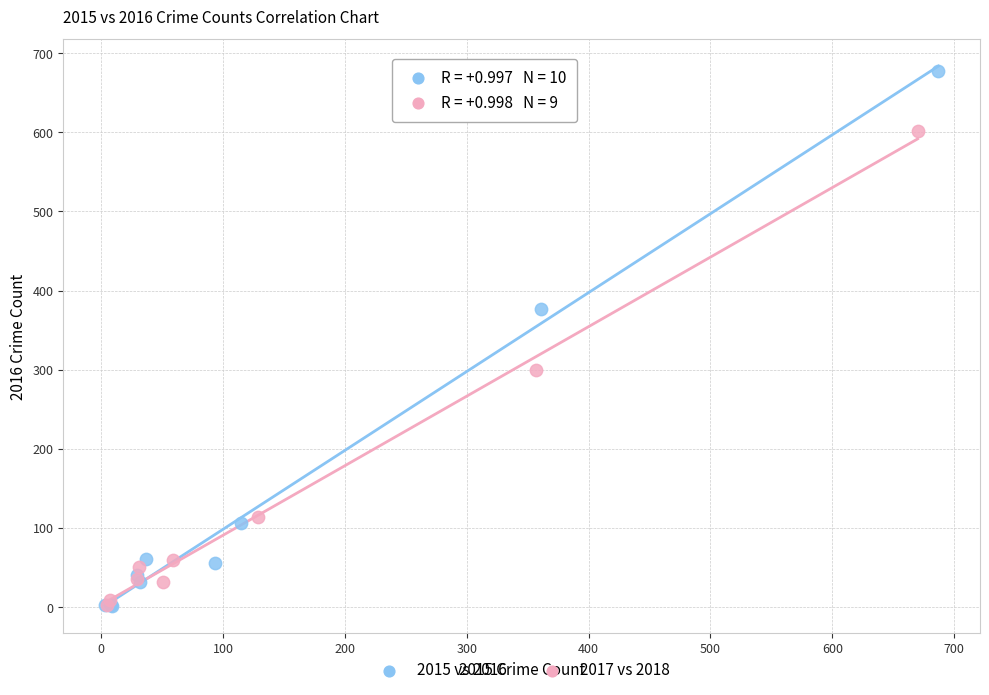

Which series has the widest spread of Y values?

2015 vs 2016